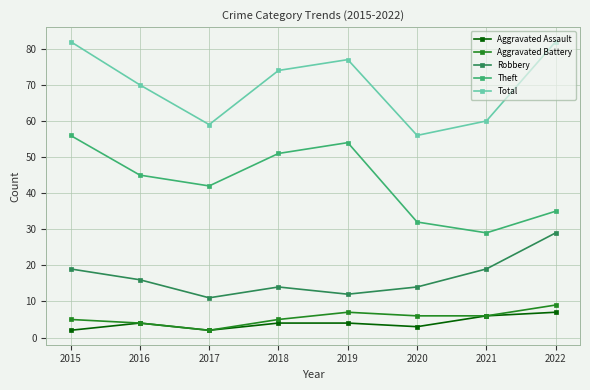

True or false: Total has a value of 79 at 2017.

False